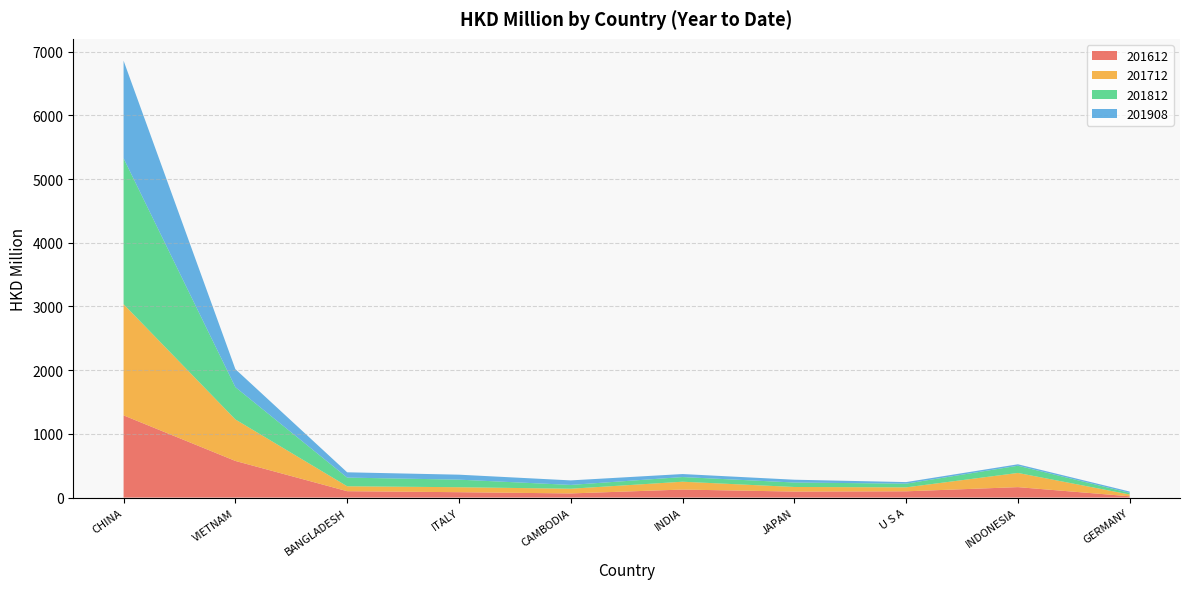

Reading left to right, list all the values displayed in this chart.

201612: 1290.4	575.3	100.5	84.7	65.4	126.1	94.4	98.5	164.2	20.4
201712: 1744.9	651.3	77.4	78.1	73.7	123.1	72.2	62.1	222.7	28.4
201812: 2289.6	506.6	136.0	118.8	59.7	73.3	70.0	58.3	113.1	25.3
201908: 1531.9	282.6	83.1	78.0	71.2	47.1	44.1	24.4	22.7	20.9